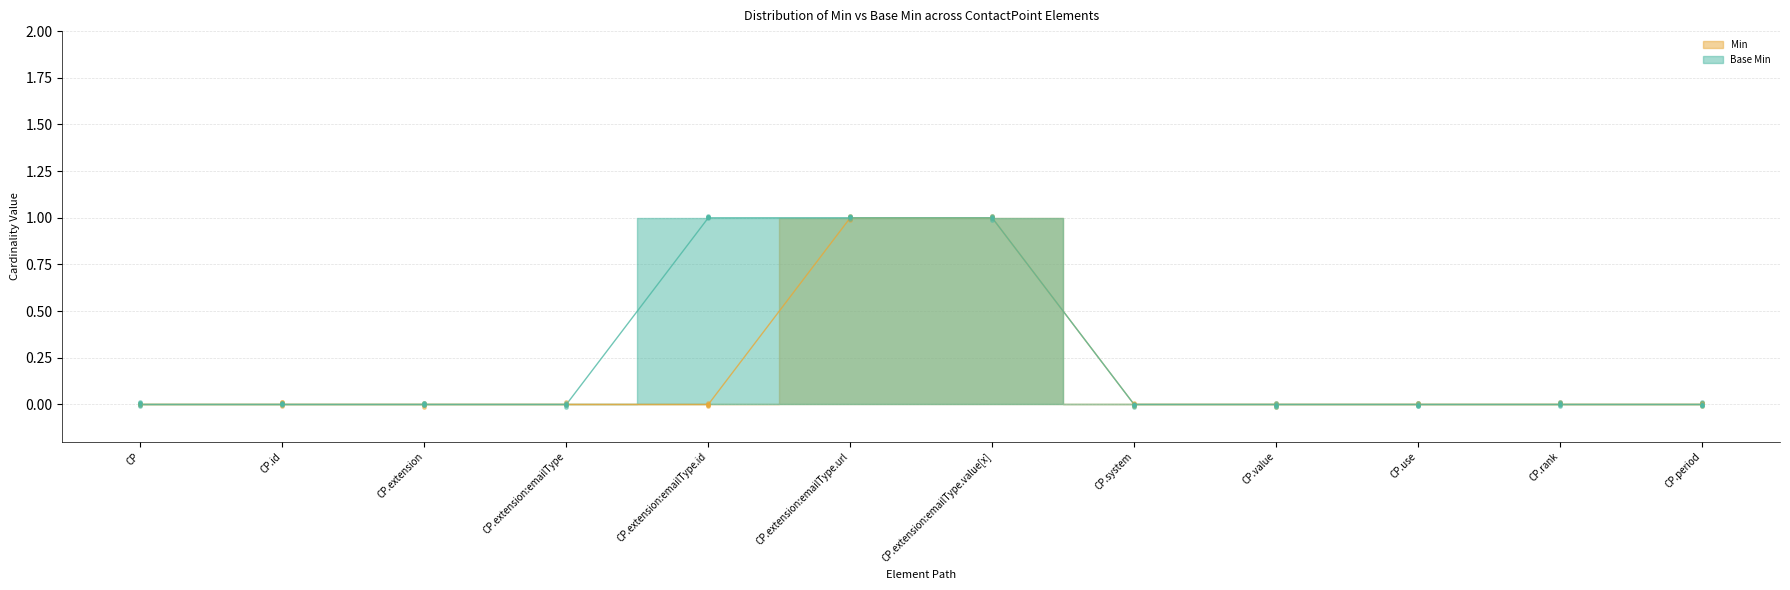

Which series contains the highest Y value?

Min